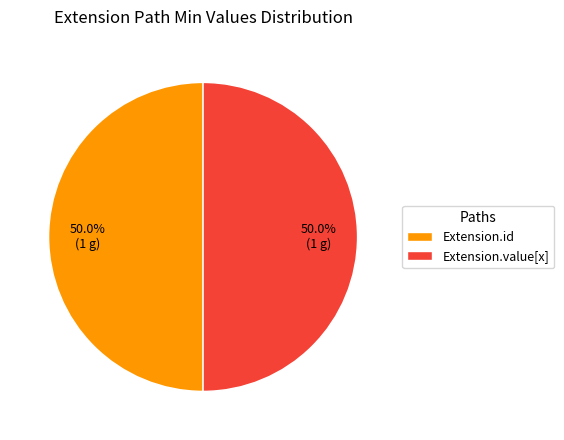

Do Extension.value[x] and Extension.id together represent more than half of the pie?

Yes